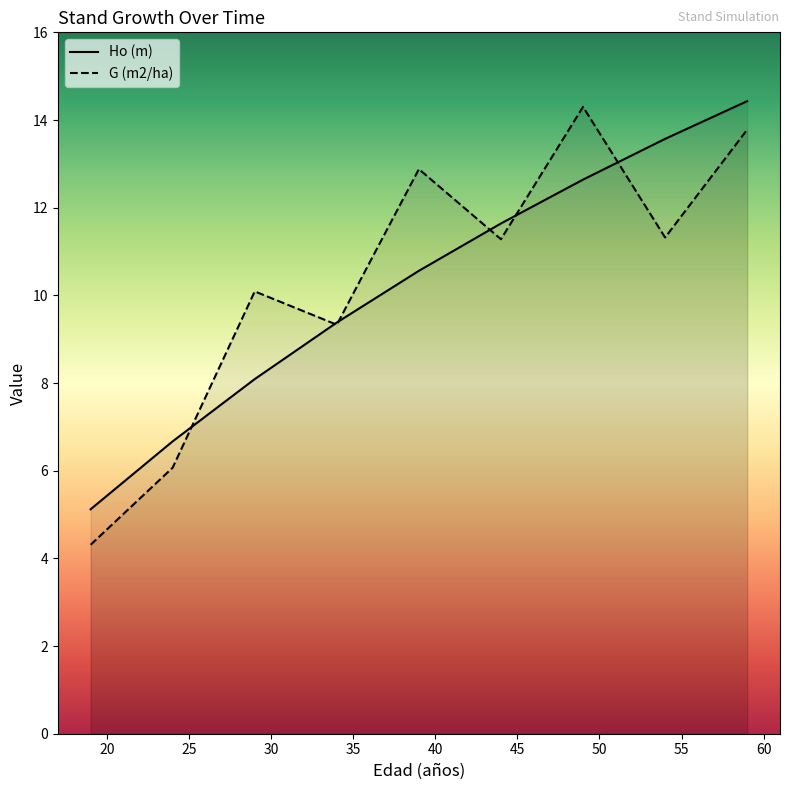

What is the value of the Ho (m) point at the 8th from the left?

13.6